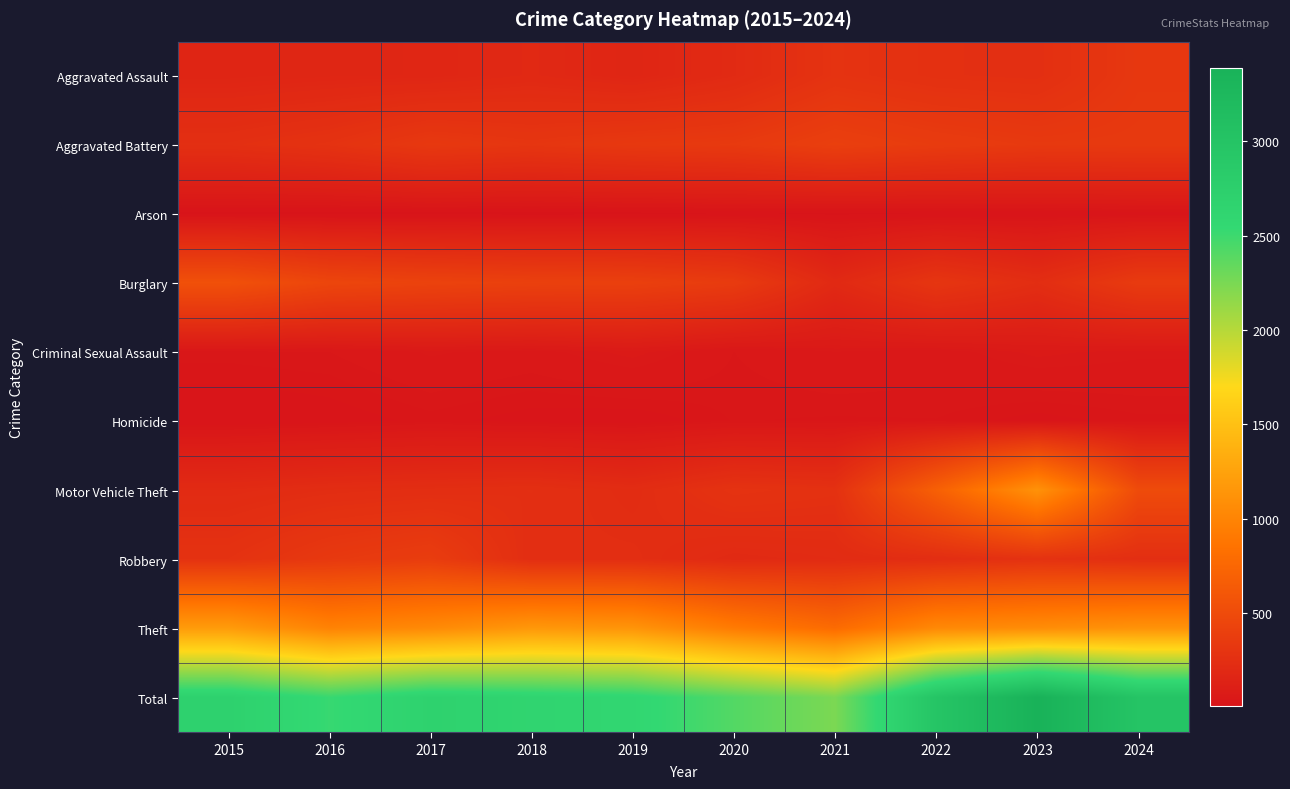

What is the minimum value shown in the chart?

6